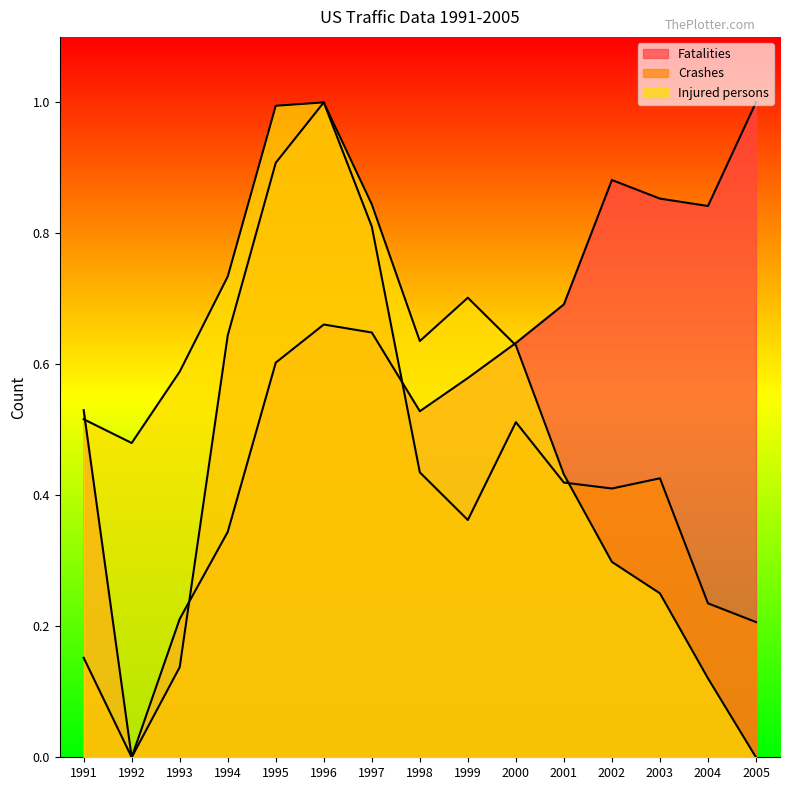

Between 1993 and 1998, which series saw the biggest shift?

Fatalities